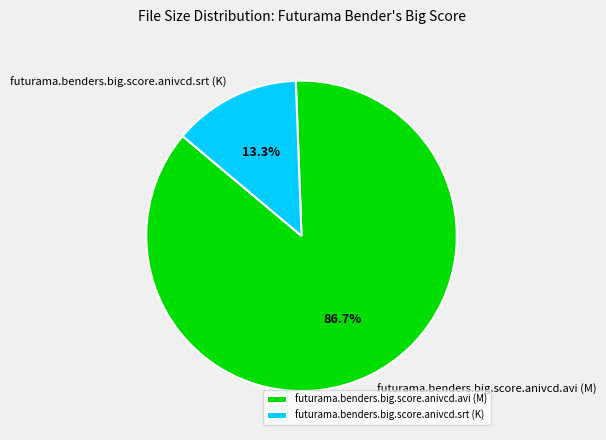

How much of the chart is everything except futurama.benders.big.score.anivcd.avi (M)?

13.3%